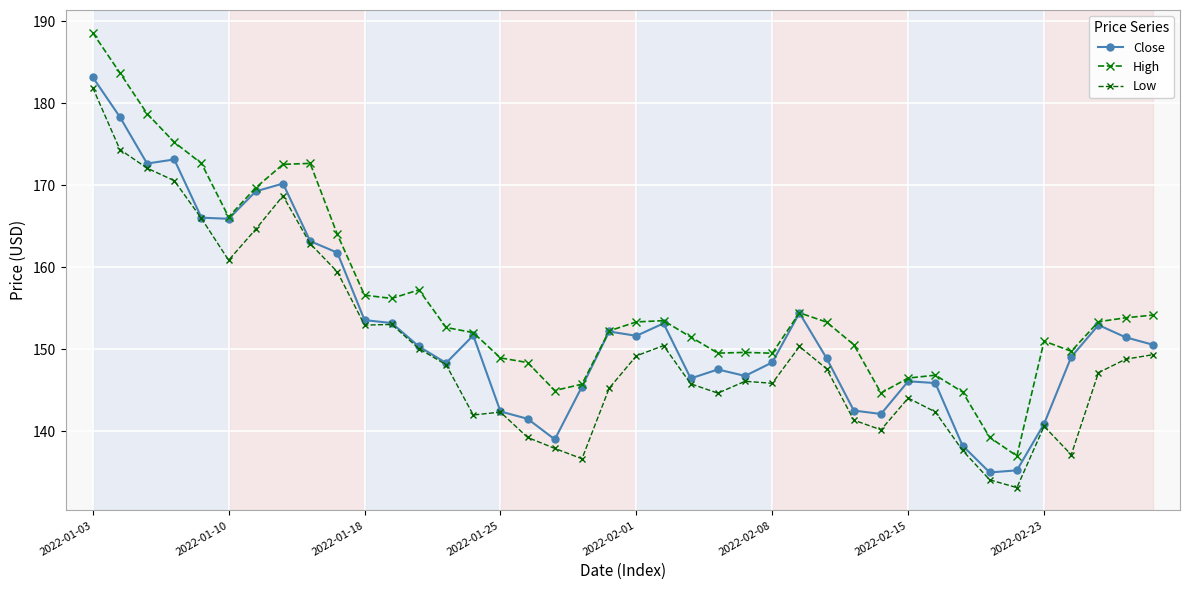

Reading left to right, transcribe all the data shown in this chart.

Close: 183.2	178.3	172.6	173.1	166.0	165.9	169.2	170.2	163.2	161.8	153.5	153.2	150.3	148.3	151.7	142.4	141.5	139.0	145.4	152.1	151.6	153.1	146.4	147.5	146.7	148.4	154.4	148.9	142.5	142.1	146.1	145.9	138.2	134.9	135.2	140.9	149.0	152.9	151.4	150.5
High: 188.6	183.7	178.7	175.2	172.6	166.1	169.7	172.5	172.6	164.0	156.6	156.2	157.2	152.6	152.0	148.9	148.4	144.9	145.7	152.2	153.3	153.5	151.5	149.5	149.6	149.5	154.4	153.3	150.5	144.6	146.5	146.8	144.8	139.2	137.0	151.0	149.7	153.3	153.8	154.1
Low: 181.9	174.3	172.1	170.5	165.9	160.8	164.6	168.7	162.9	159.4	152.9	153.0	150.1	148.1	142.0	142.3	139.2	137.9	136.6	145.2	149.2	150.4	145.8	144.6	146.1	145.8	150.3	147.6	141.3	140.1	144.0	142.3	137.6	134.1	133.1	140.6	137.1	147.1	148.8	149.3